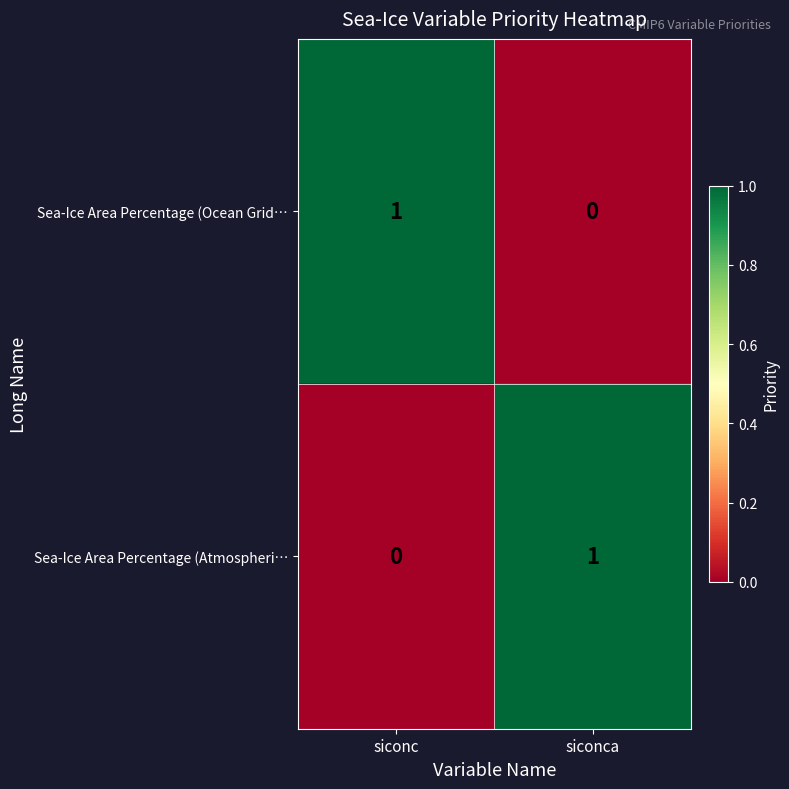

Is the value of Sea-Ice Area Percentage (Atmospheri… at siconc greater than the value of Sea-Ice Area Percentage (Ocean Grid… at siconc?

No